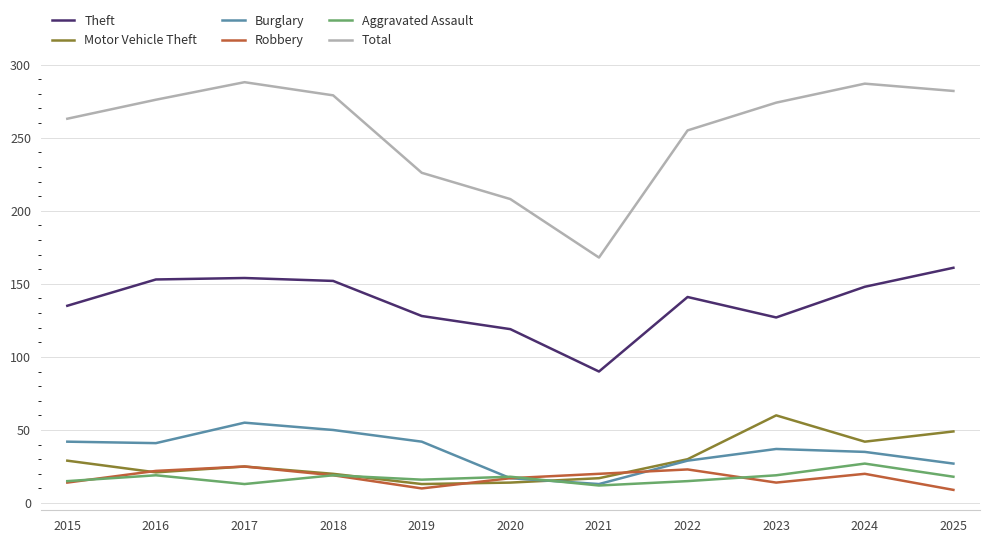

What is the difference between the highest and lowest values at 2018?

260